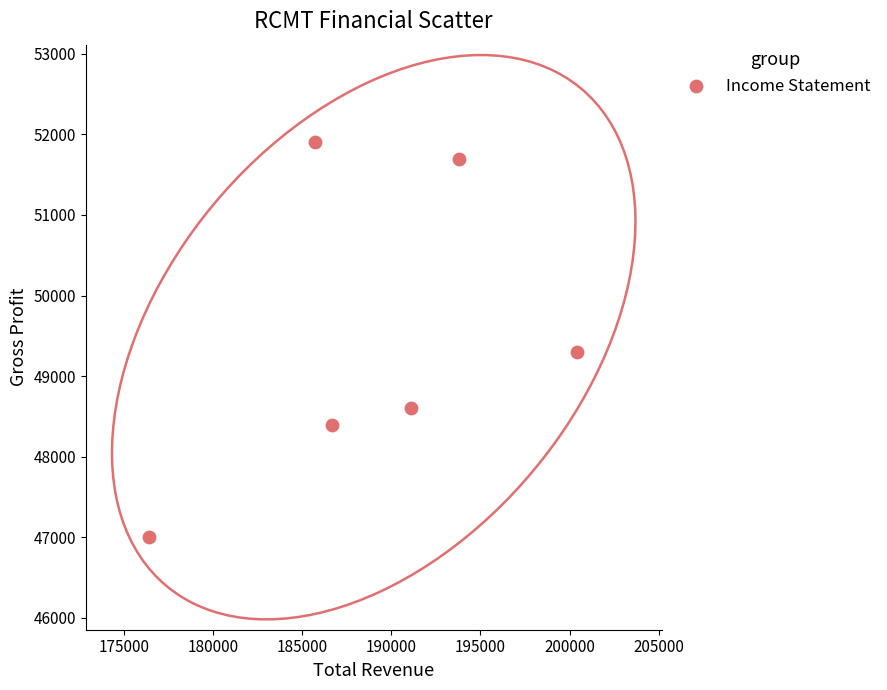

What is the range of X values (max minus min)?

24000